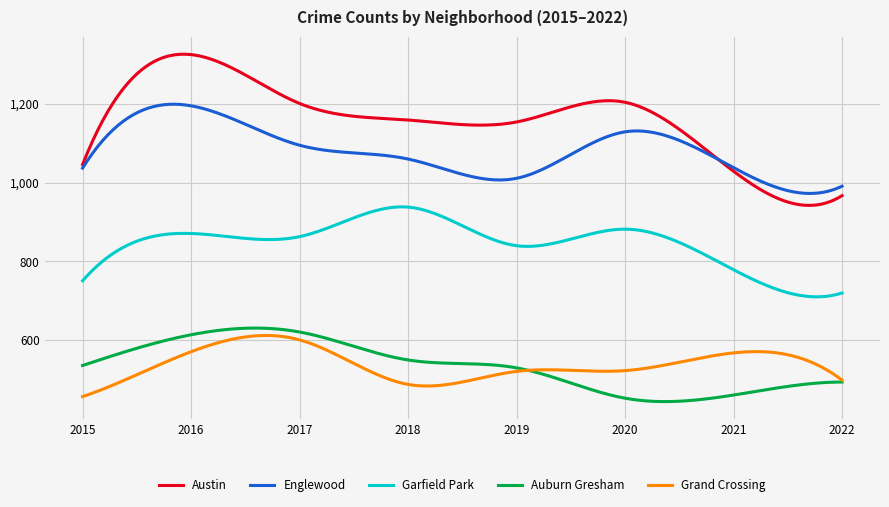

What is the difference between the maximum and minimum values in the Austin series?

383.7